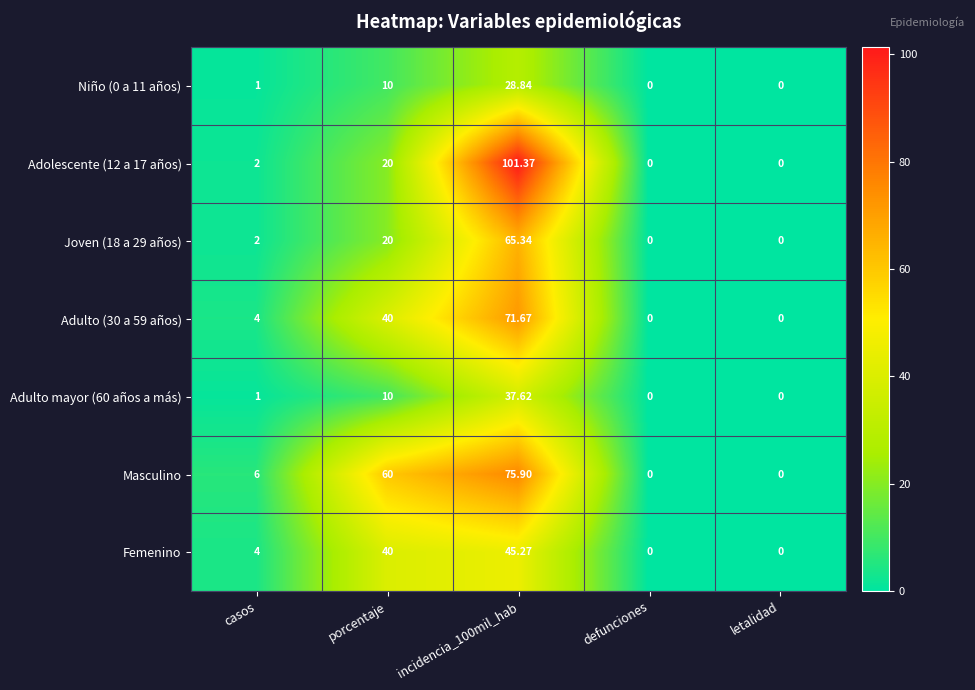

Where is Adulto (30 a 59 años) nearest to the value 35?

porcentaje